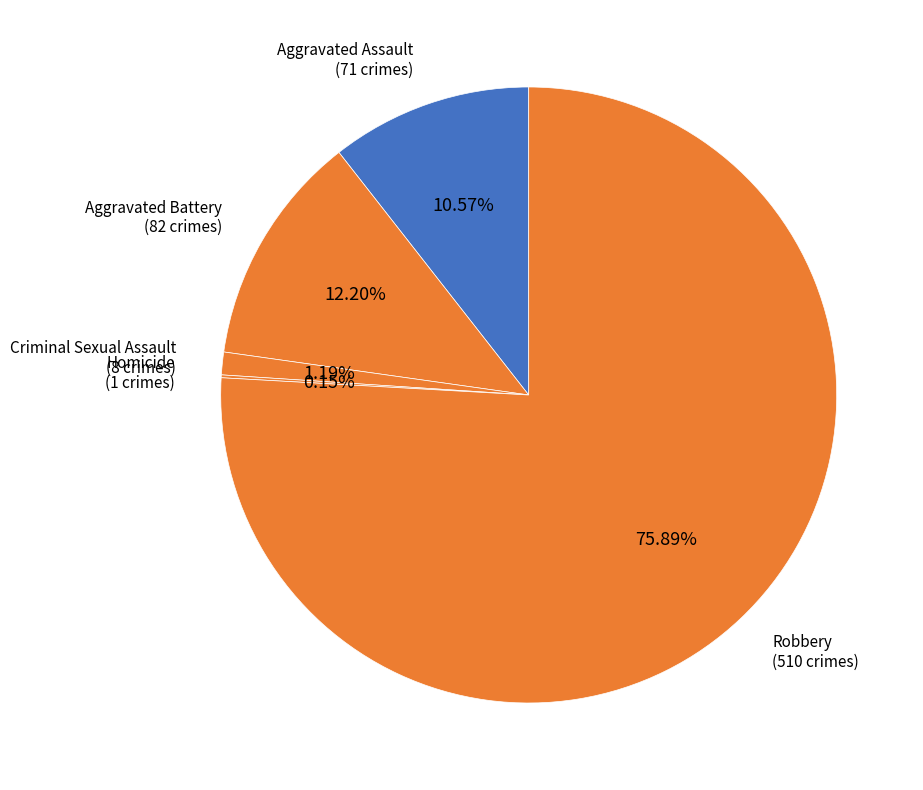

How many segments does this pie chart have?

5